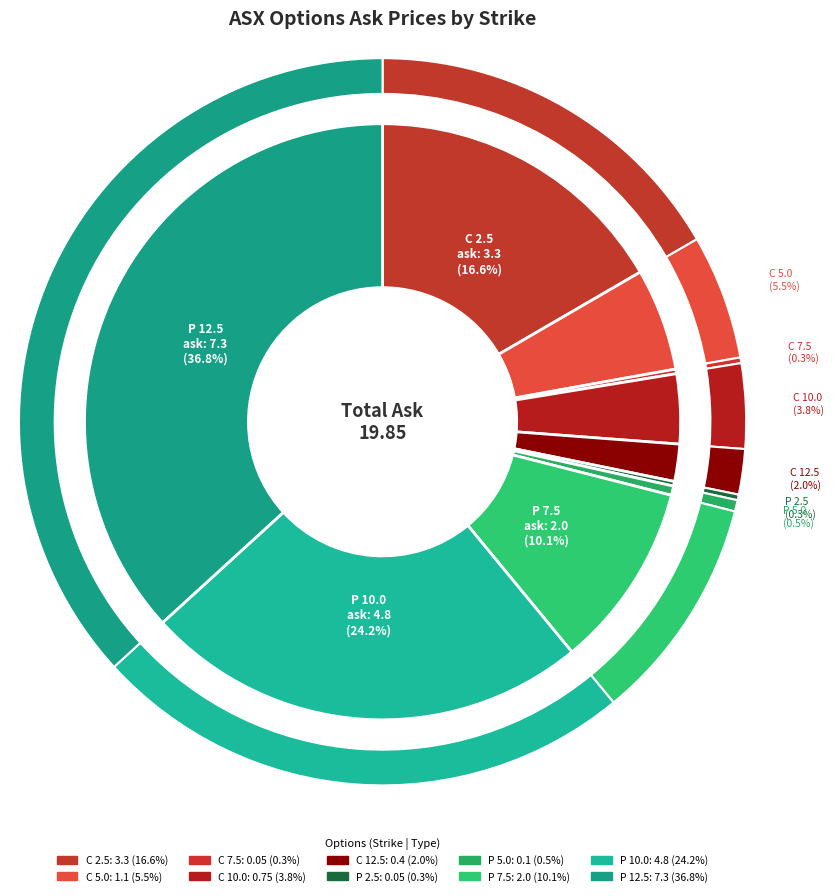

To the nearest percent, what is the difference between the ASX220819C00012500 and ASX220819P00007500 slice percentages?

8%